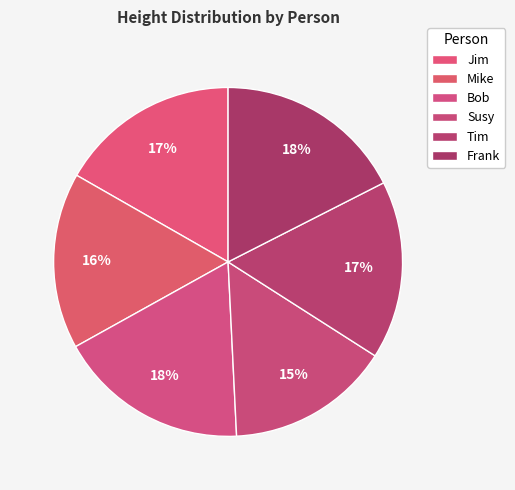

What percentage do Susy and Tim together represent?

31.7%